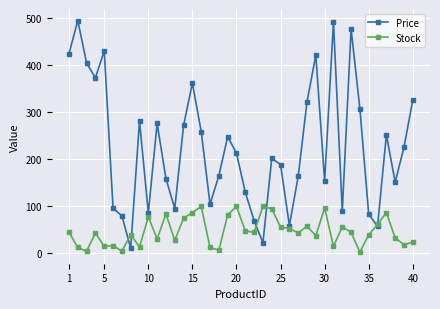

Which series has the largest total across all categories?

Price